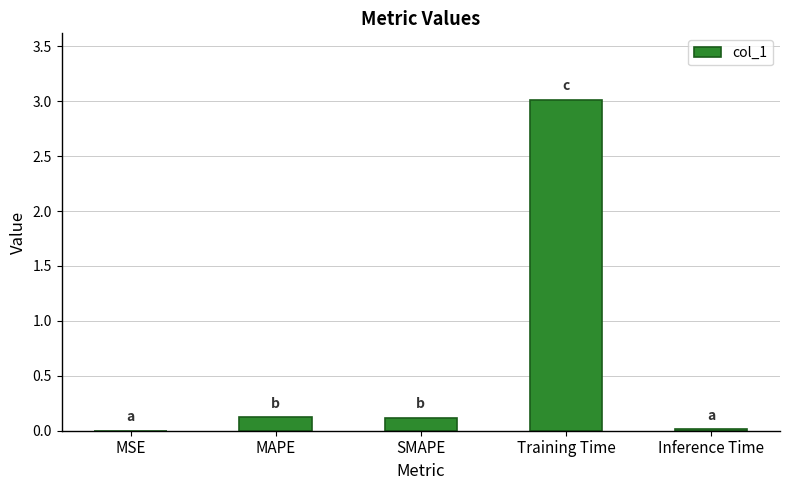

At which category does the chart reach its peak across all series?

Training Time